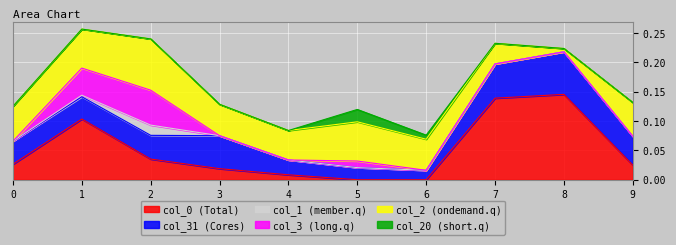

What is the sum of all col_2 values?

0.5